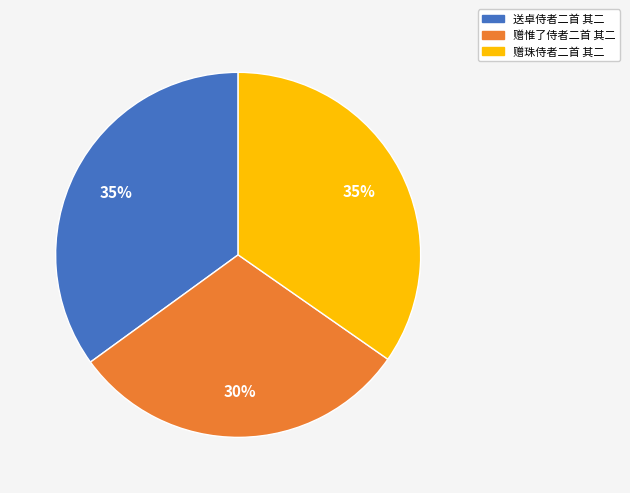

Which category has the smallest portion of the pie?

赠惟了侍者二首 其二